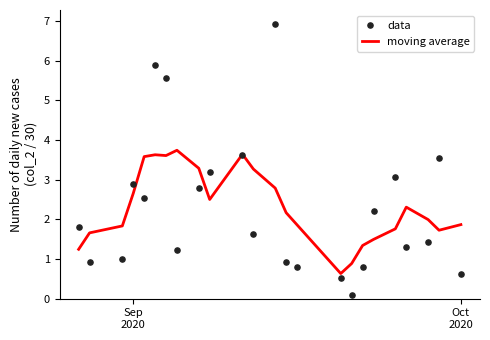

Is the value of moving average at Oct
2020 greater than the value of data at 7?

Yes